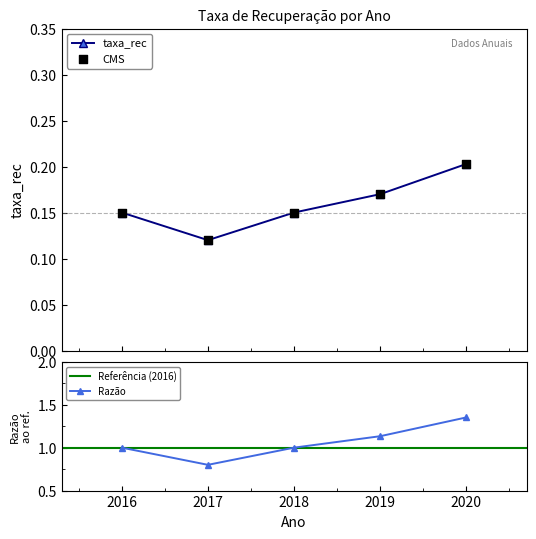

Between 2020 and 2018, which is larger?

2020